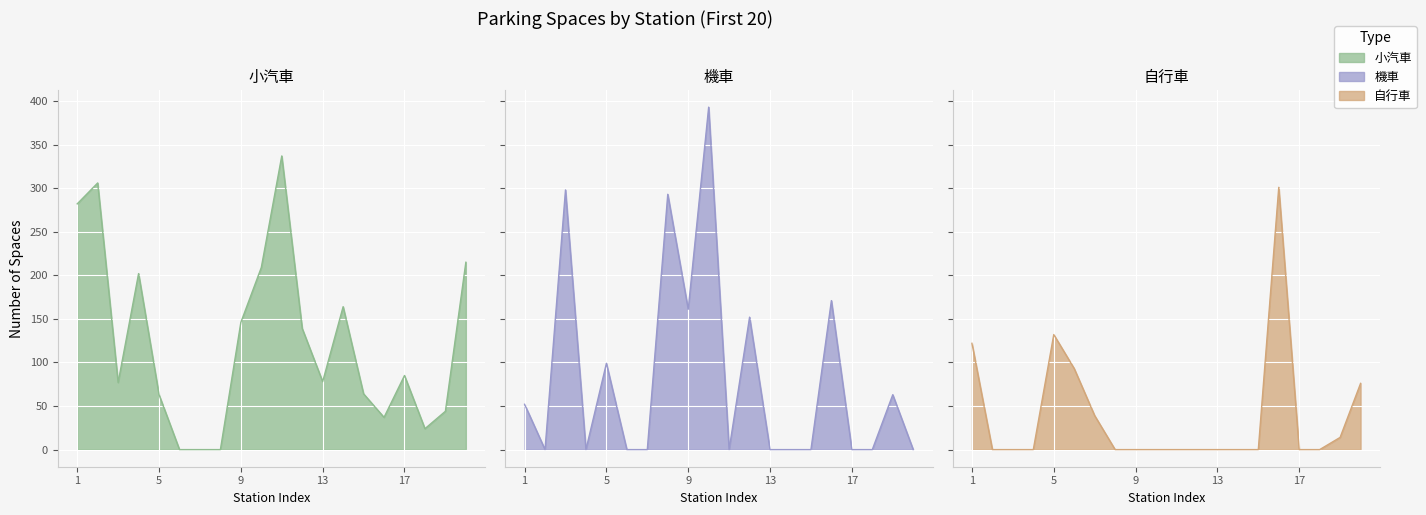

What is the approximate value of 機車 at 8?

293